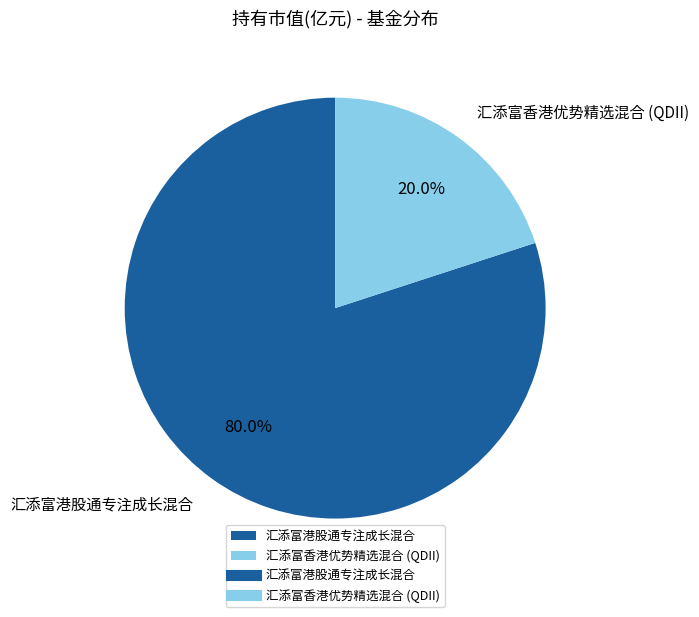

Between 汇添富香港优势精选混合 (QDII) and 汇添富港股通专注成长混合, which is larger?

汇添富港股通专注成长混合